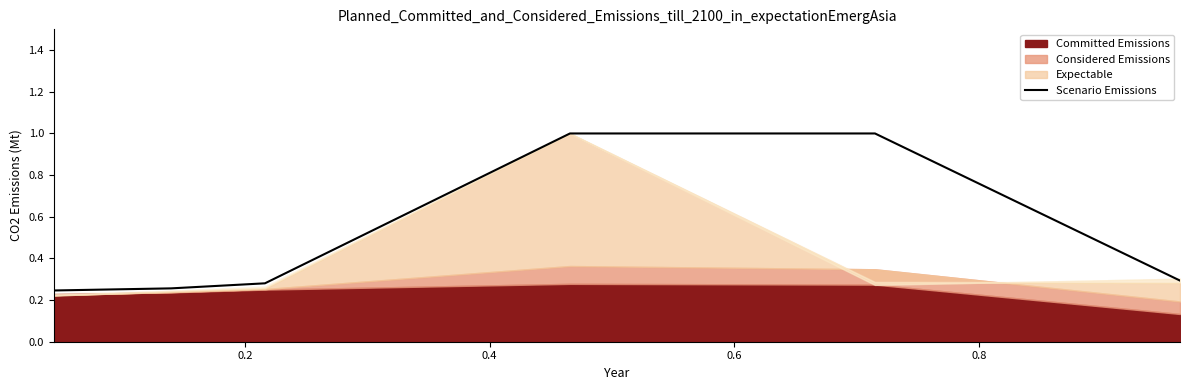

How many lines are shown in the chart?

1